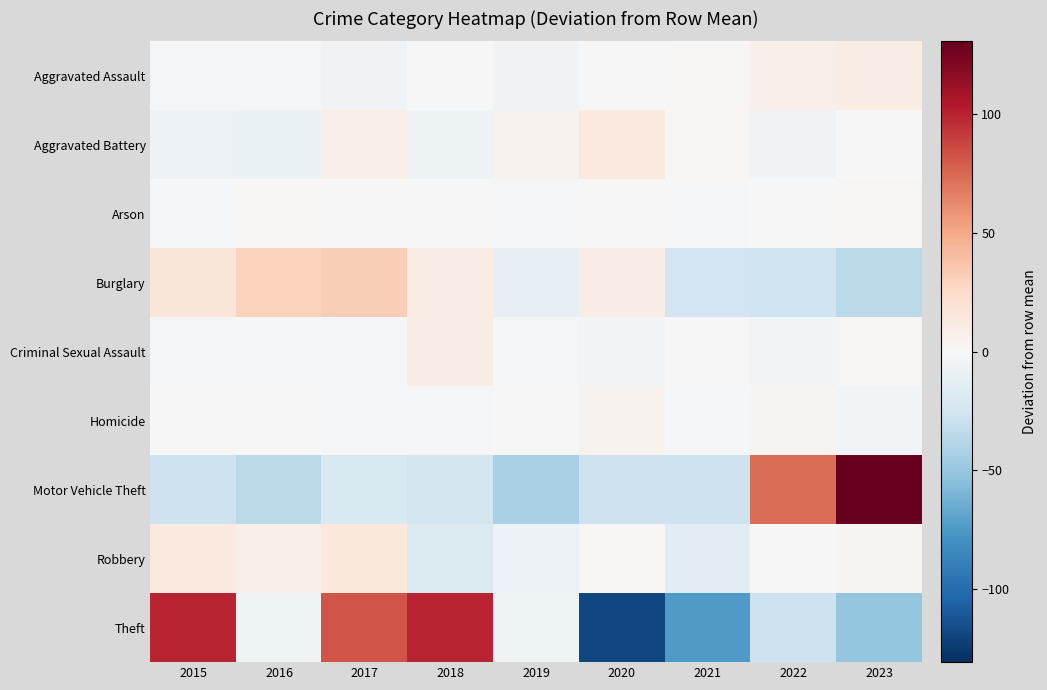

Between 2020 and 2015, which is larger?

2020